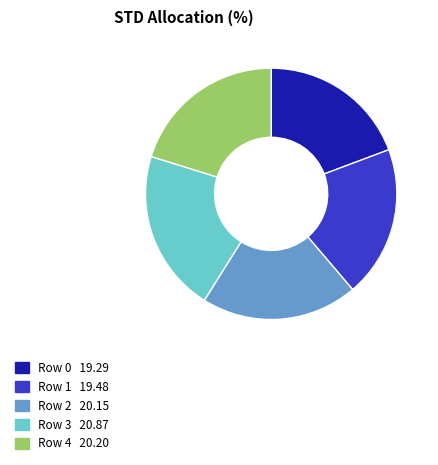

How many segments does this pie chart have?

5